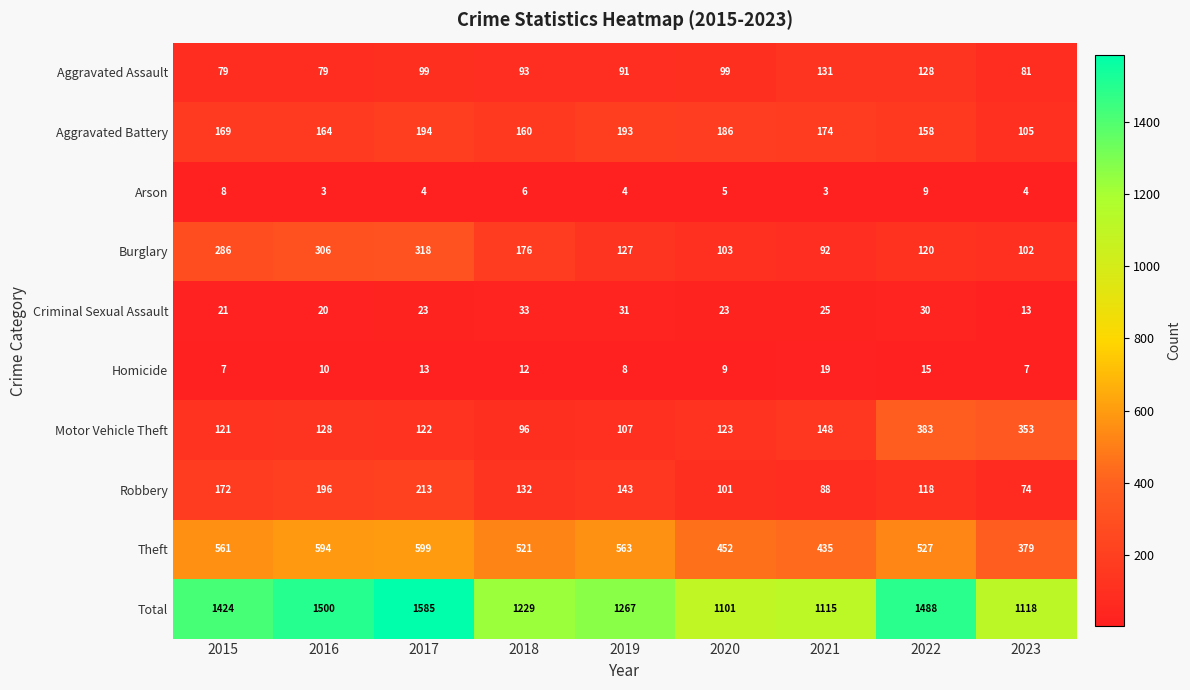

At how many categories does at least one series exceed 1158?

6